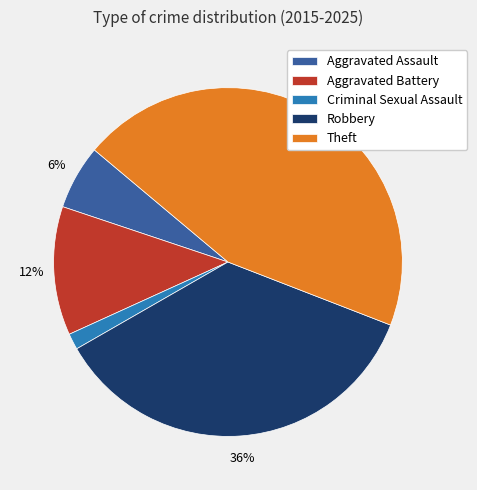

Is the sum of Aggravated Battery and Robbery greater than half?

No